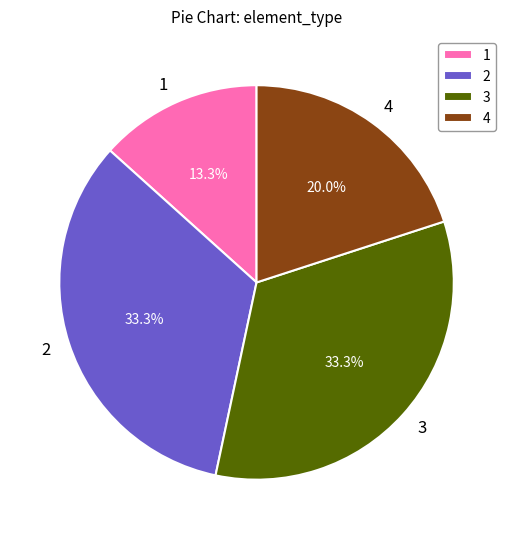

Which category has the smallest portion of the pie?

1